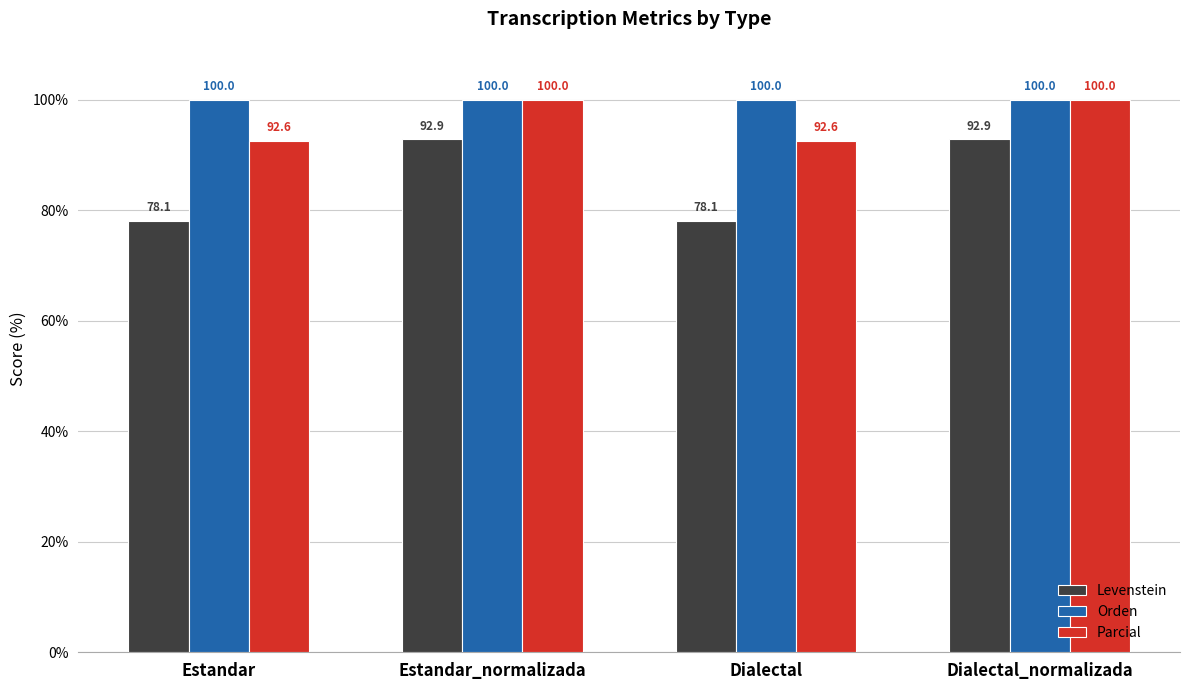

The Levenstein series shows 127.7 at Estandar. True or false?

False